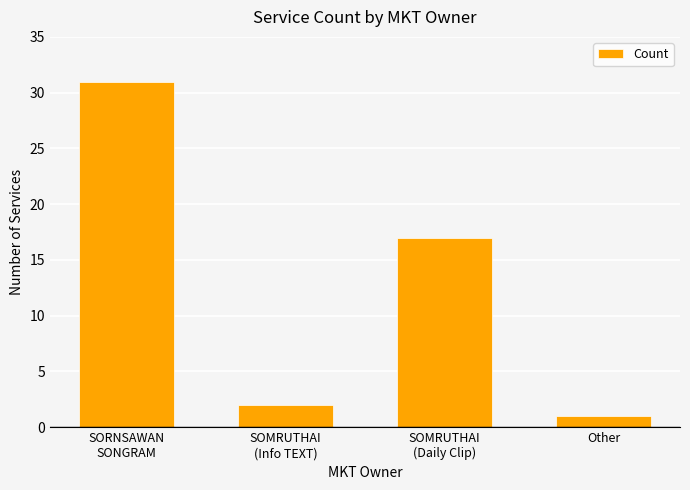

What is the smallest value displayed?

1